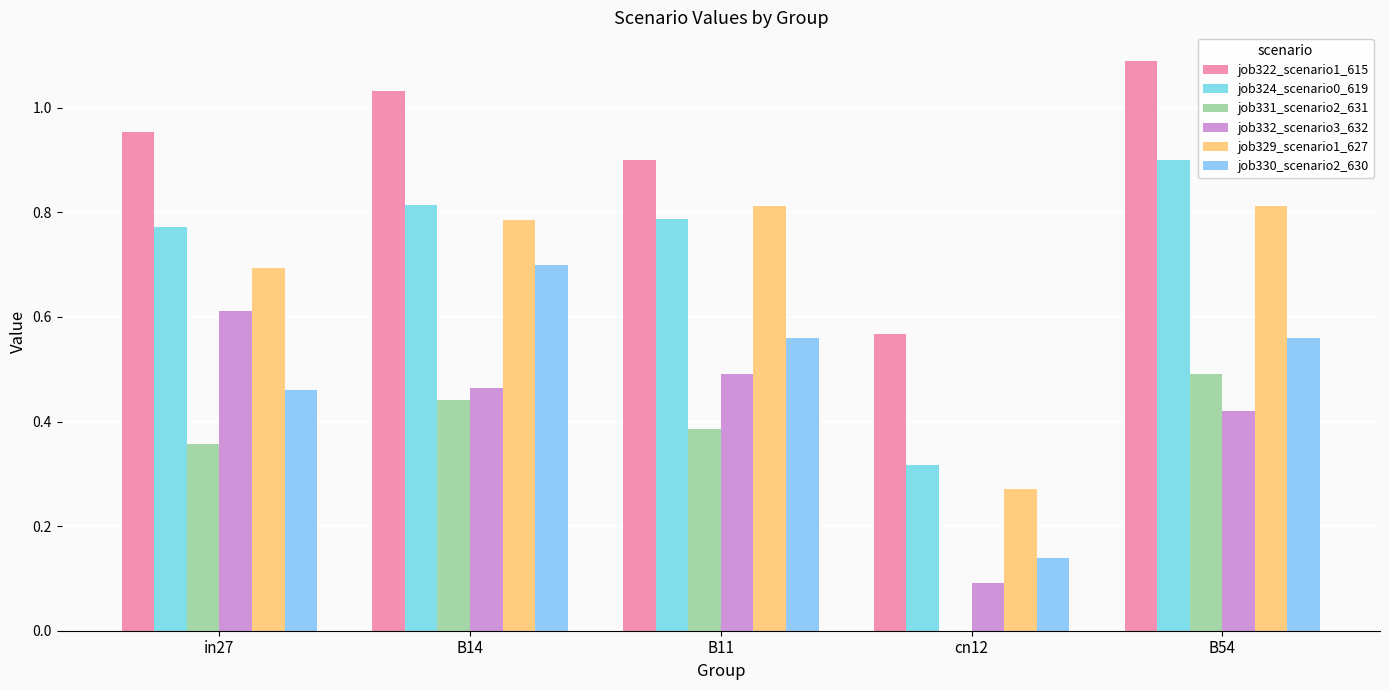

What is the difference between the highest and lowest values at B11?

0.5